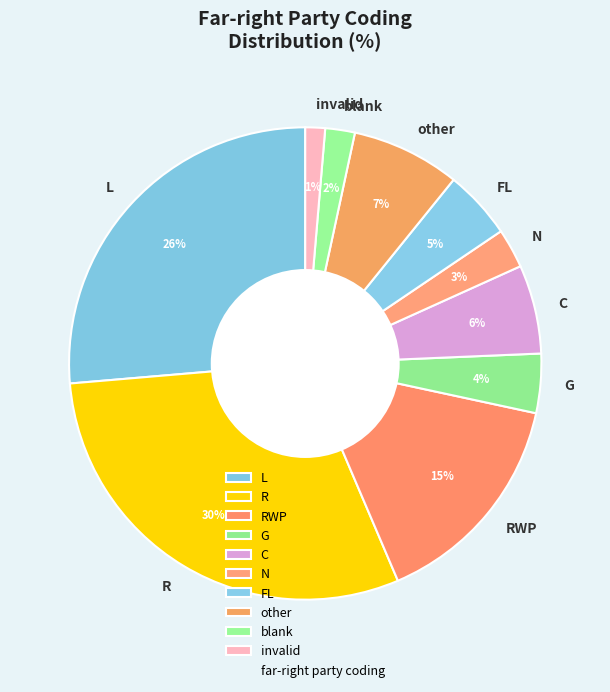

The RWP slice represents 1% of the pie. True or false?

False